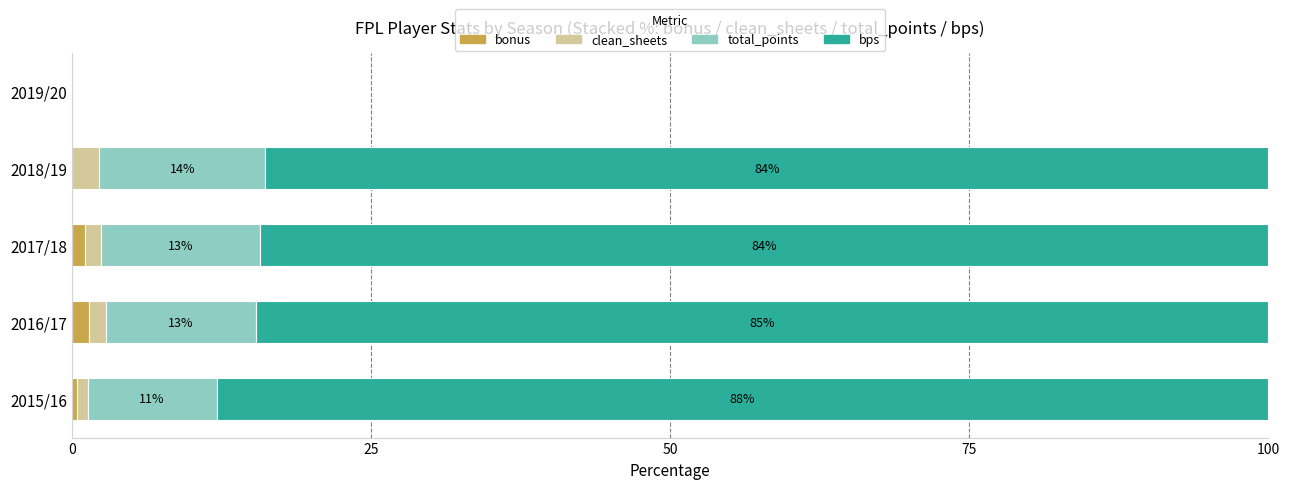

The bonus series shows 1.1 at 2017/18. True or false?

True